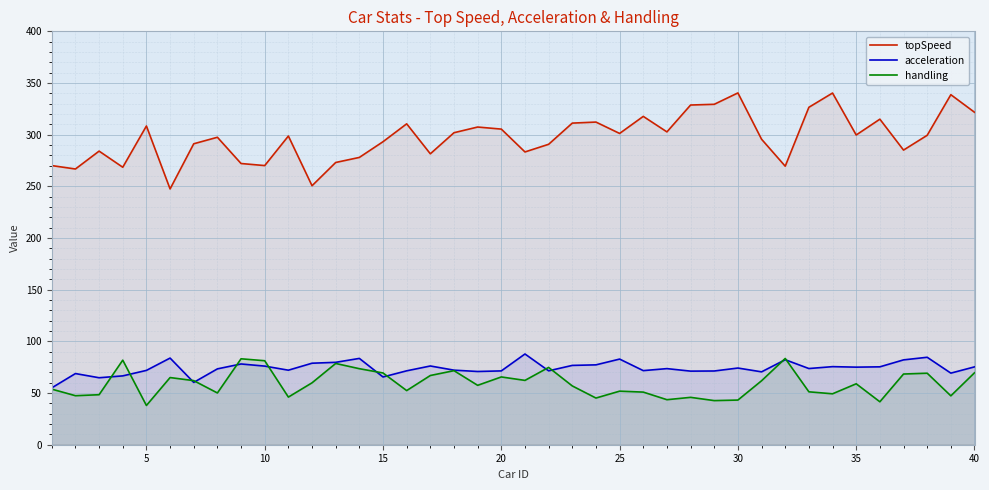

How many categories are shown in the chart?

40